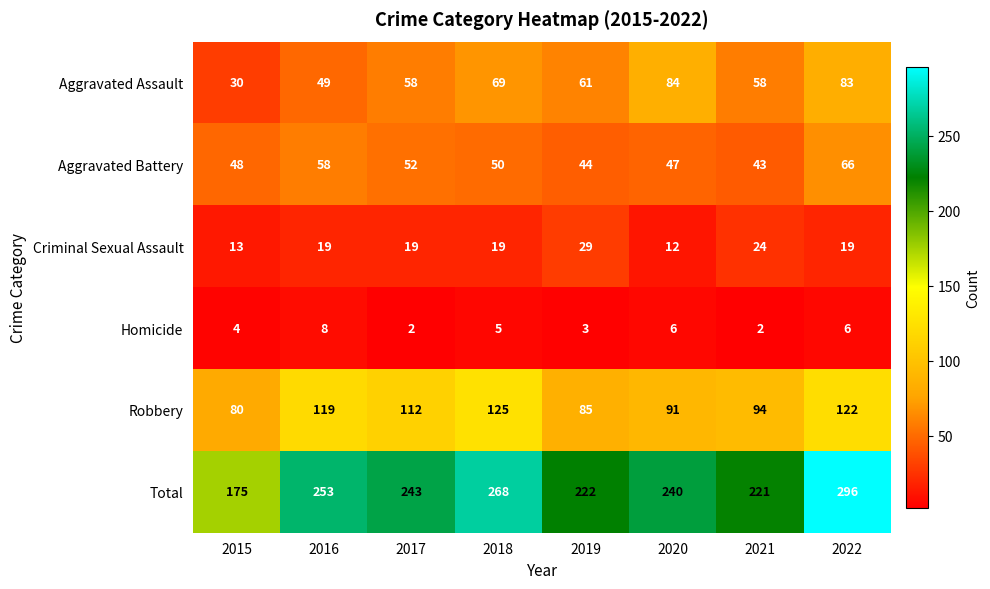

At 2018, list the series in order from smallest to largest.

Homicide, Criminal Sexual Assault, Aggravated Battery, Aggravated Assault, Robbery, Total